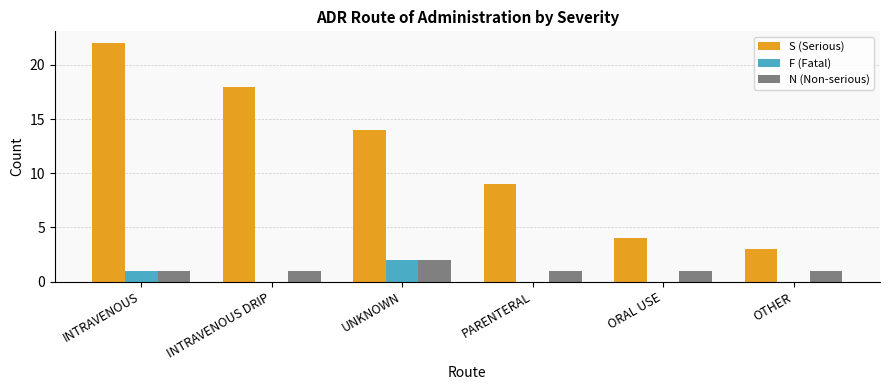

Is it true that N (Non-serious) equals 1 at OTHER?

True